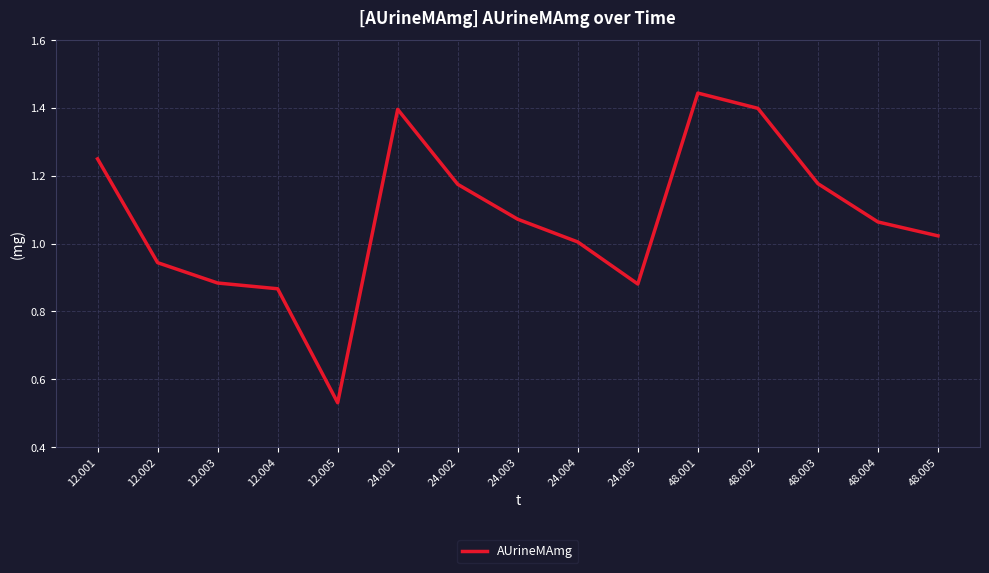

What is the change in value from 24.002 to 48.001?

+0.3